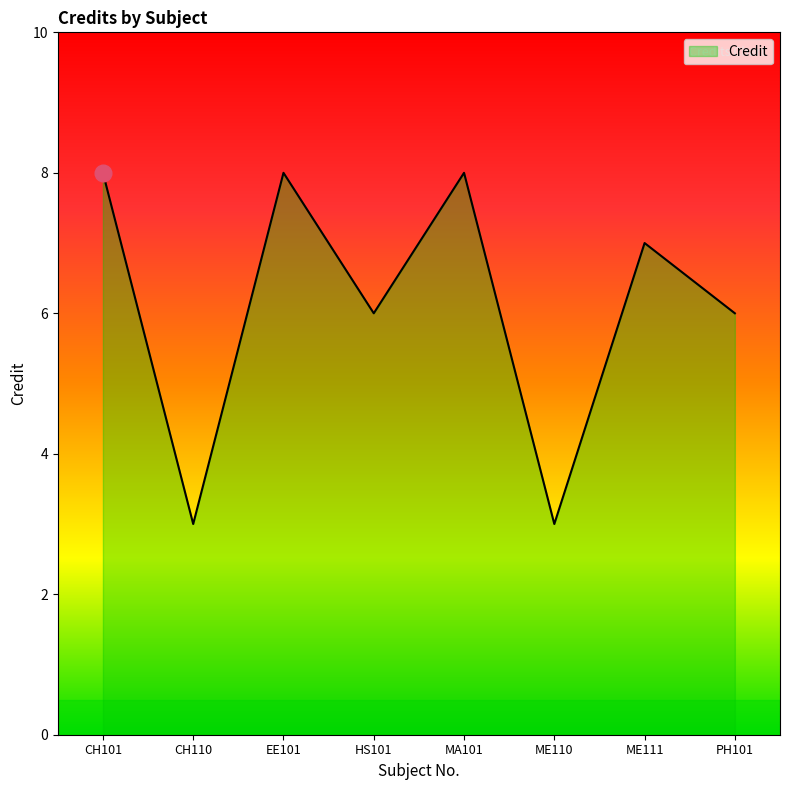

How many lines are shown in the chart?

1